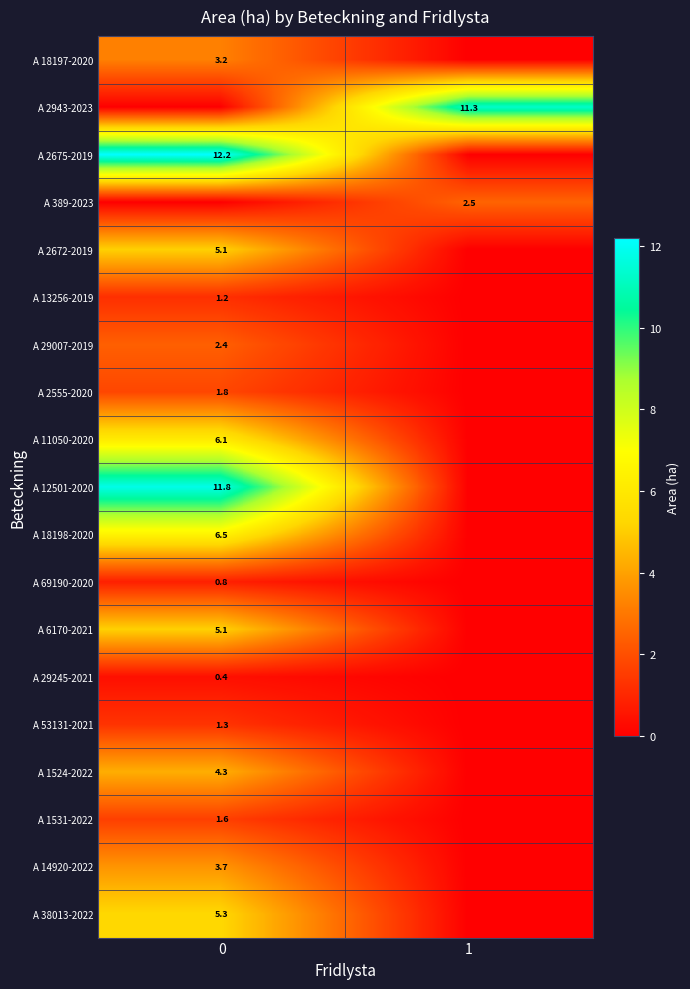

At how many categories does at least one series exceed 0?

2